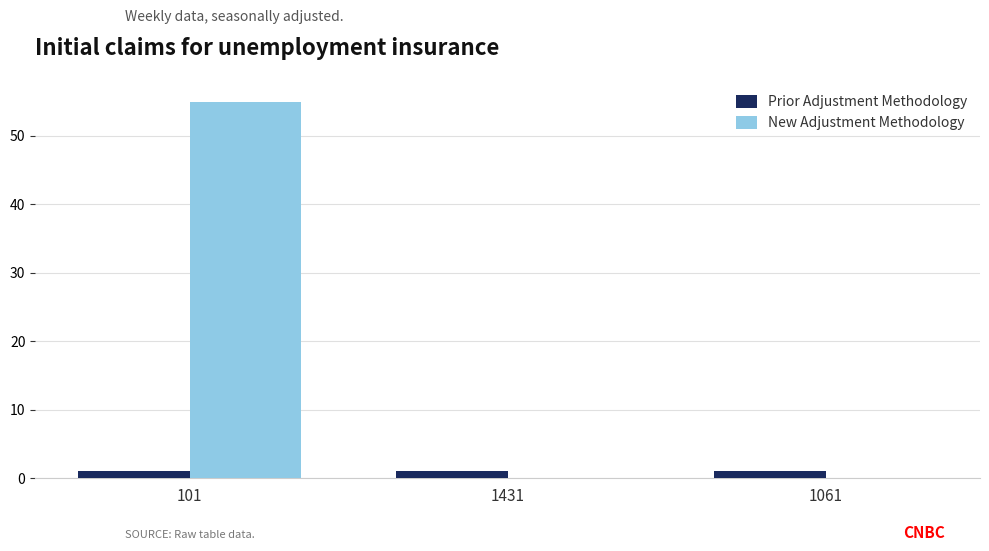

Which series has the largest total across all categories?

New Adjustment Methodology